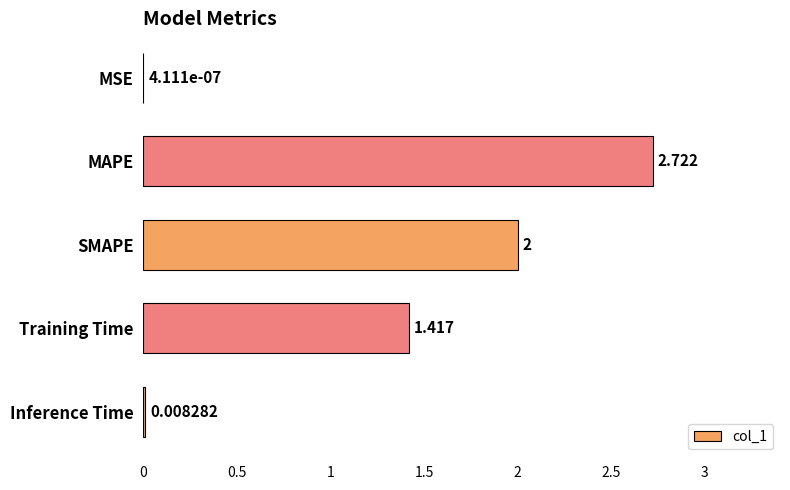

Are the bars grouped side by side (vs. stacked)?

No